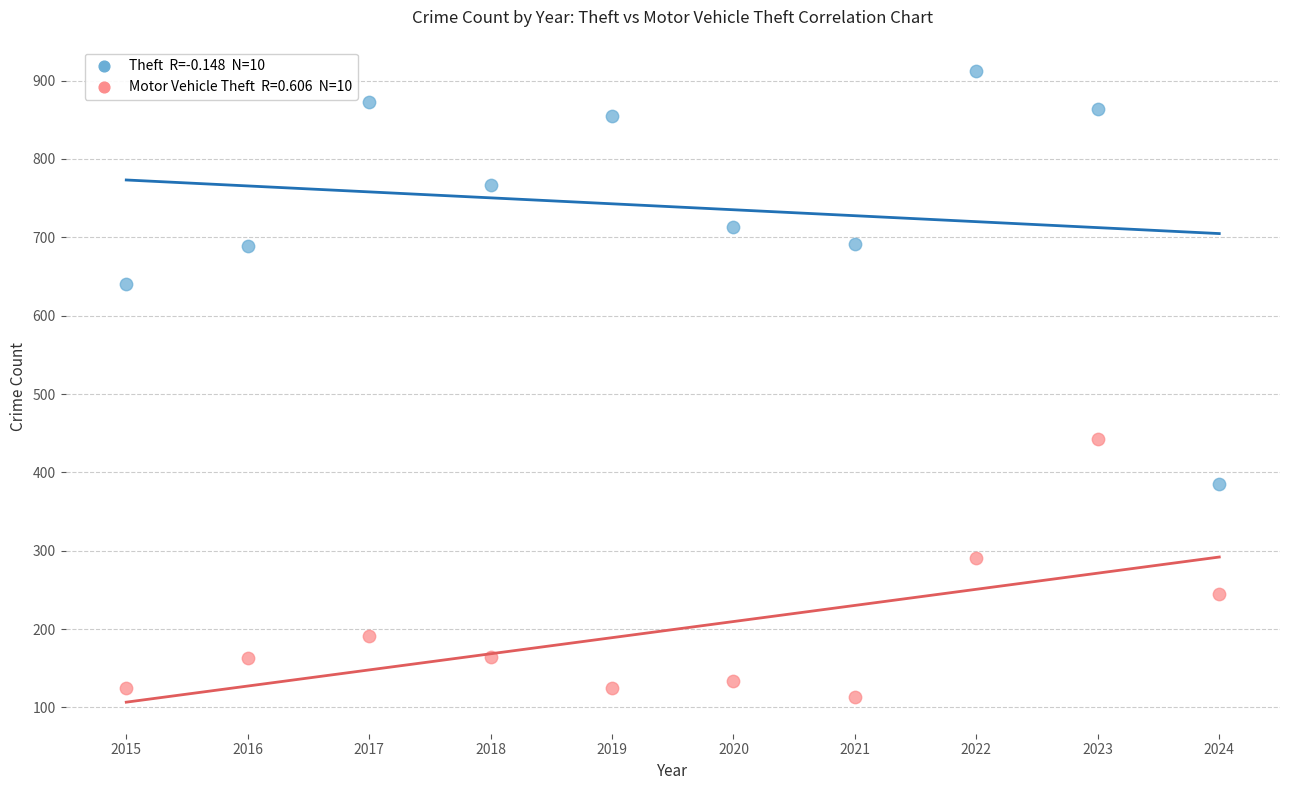

Across all data points, what is the range of Y values (max minus min)?

799